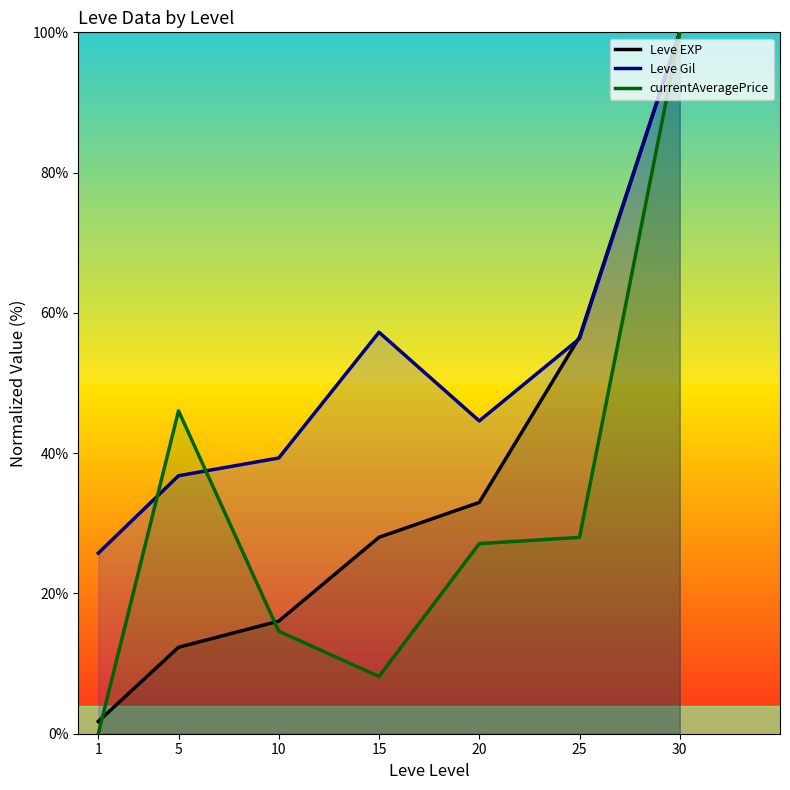

What is the difference between the second highest and second lowest values in the Leve Gil series?

20.5